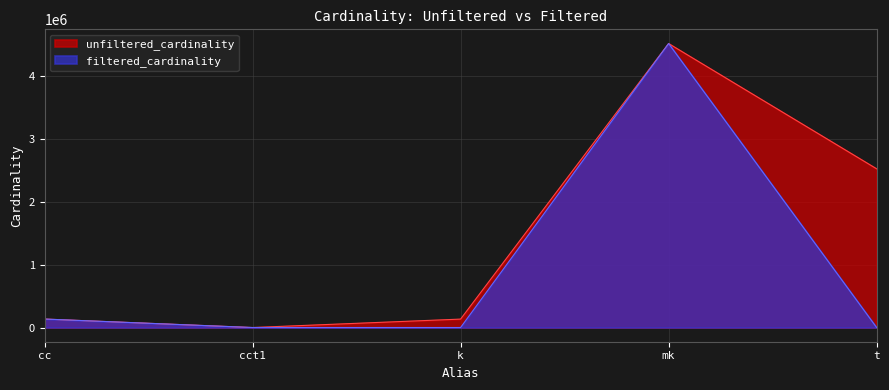

Rank the series by their maximum value, from lowest to highest.

unfiltered_cardinality, filtered_cardinality